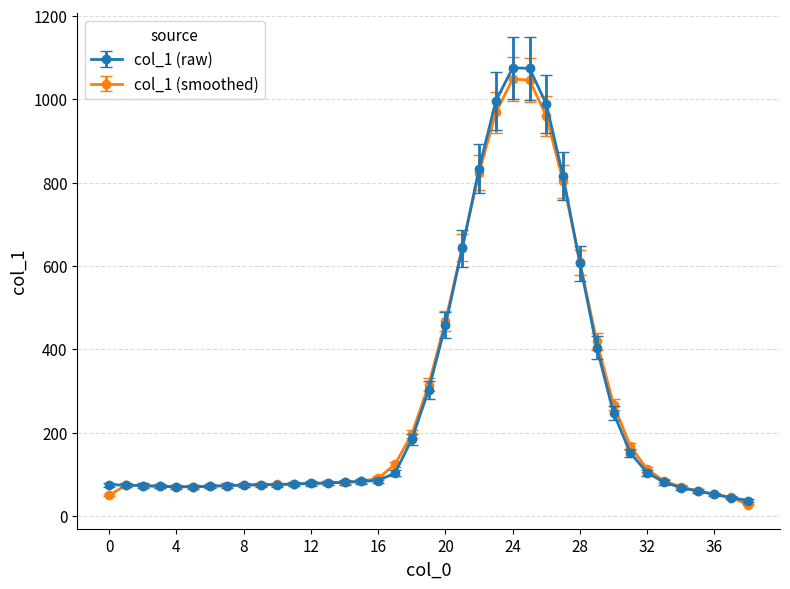

Which series has the widest spread of values?

col_1 (raw)